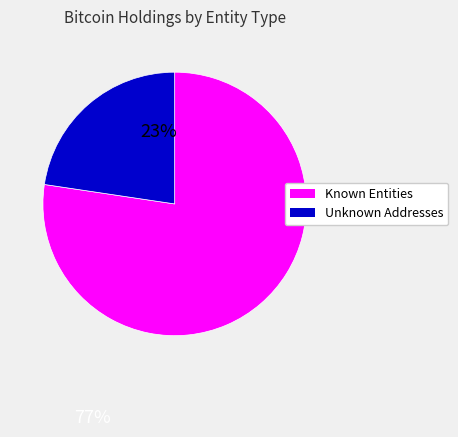

Is Unknown Addresses the majority of the pie?

No